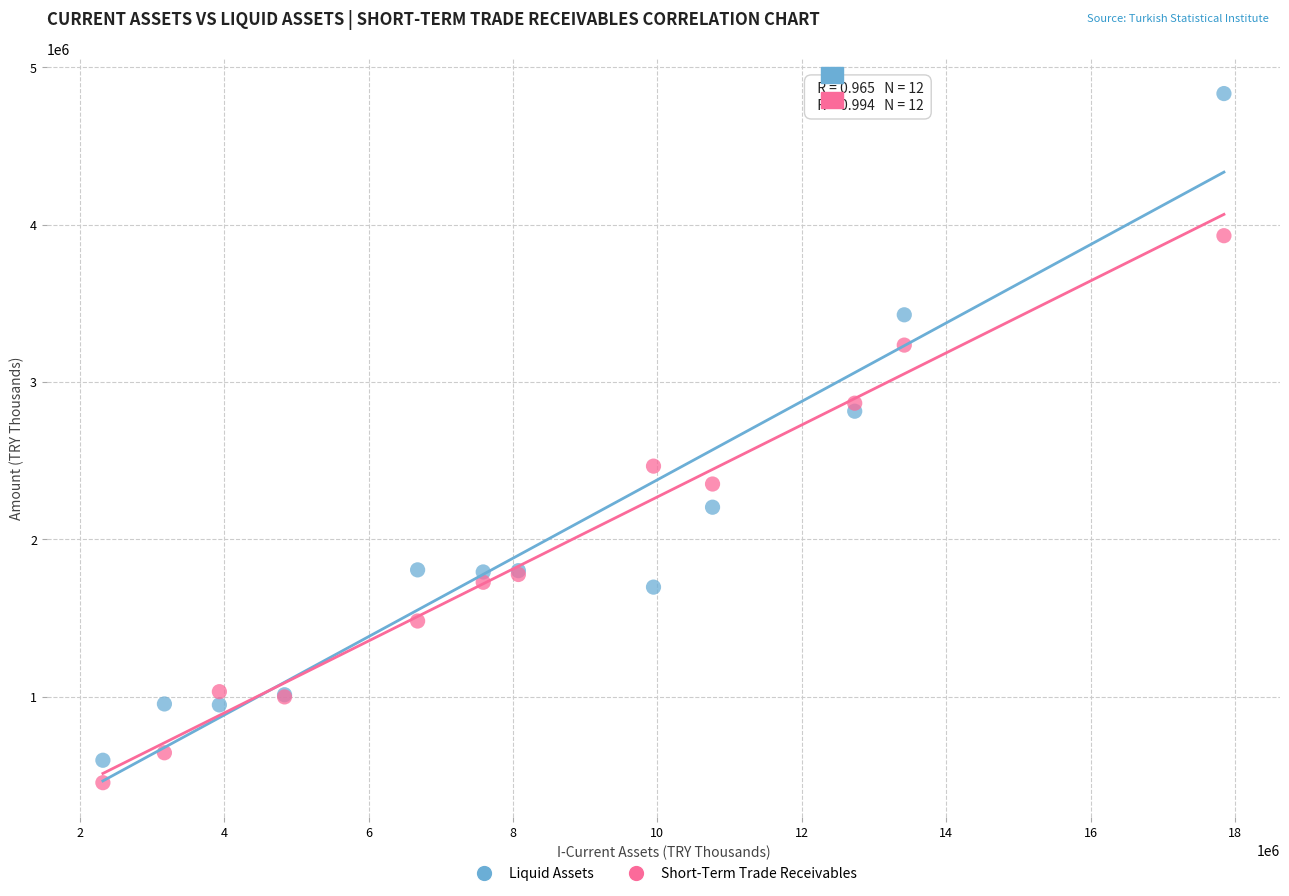

What are all the series names shown in the legend?

Liquid Assets, Short-Term Trade Receivables